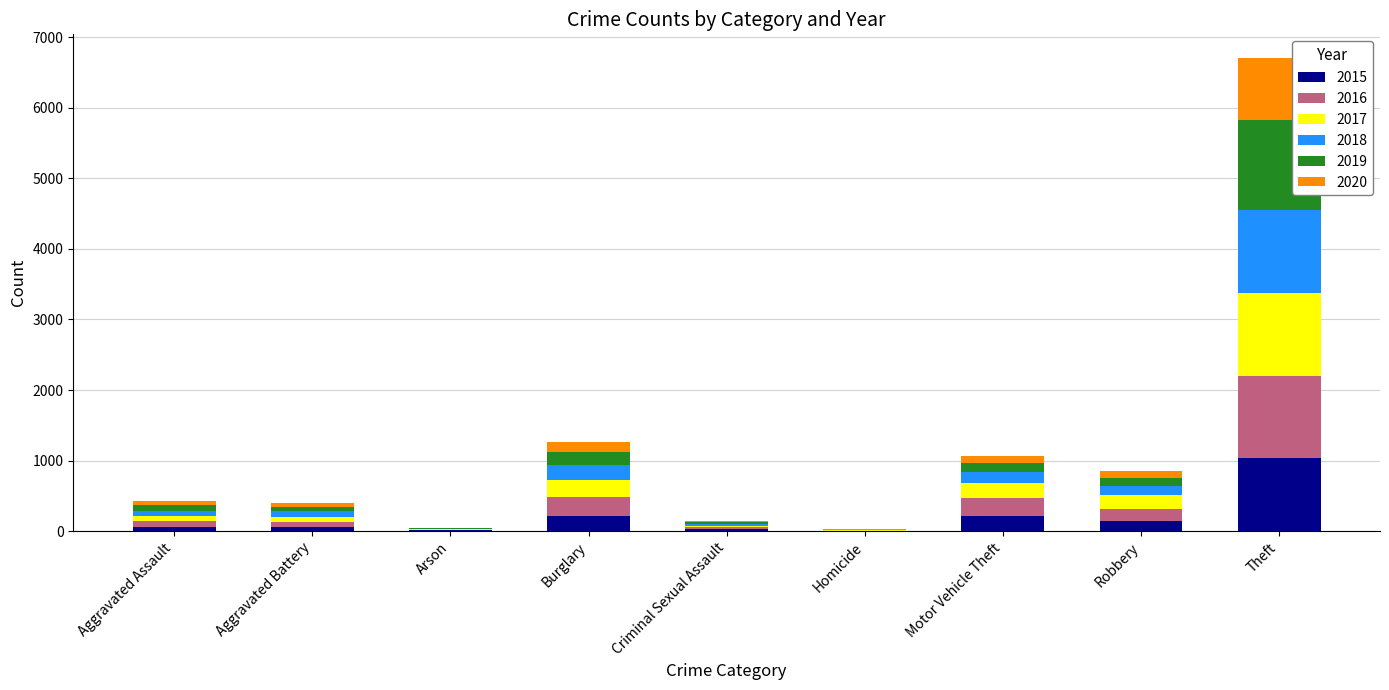

At which label does 2015 reach its peak?

Theft